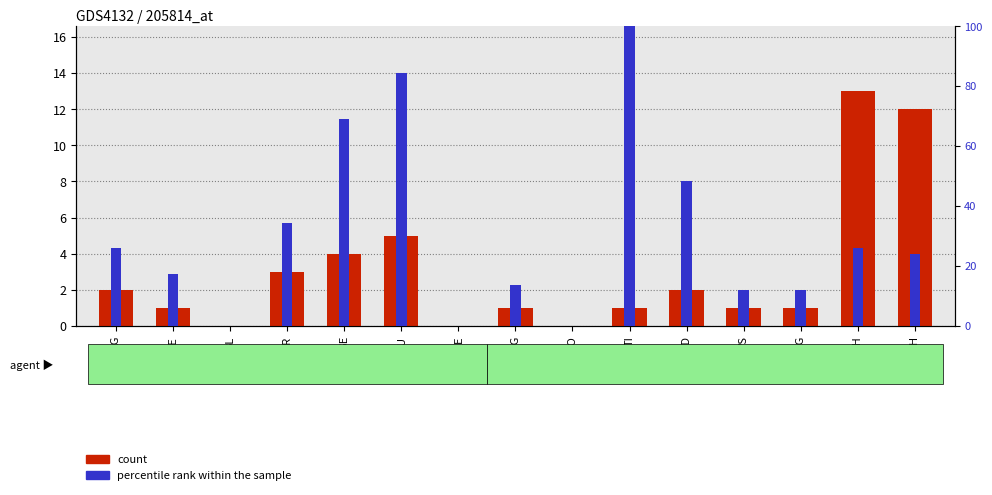

Which series has the widest spread of values?

percentile rank within the sample